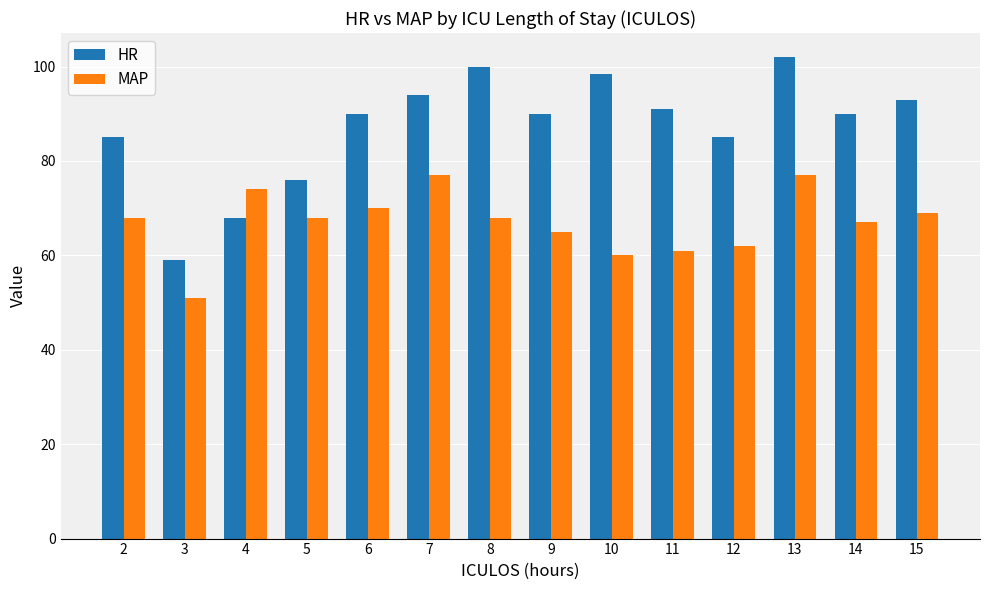

How many series are shown in this chart?

2